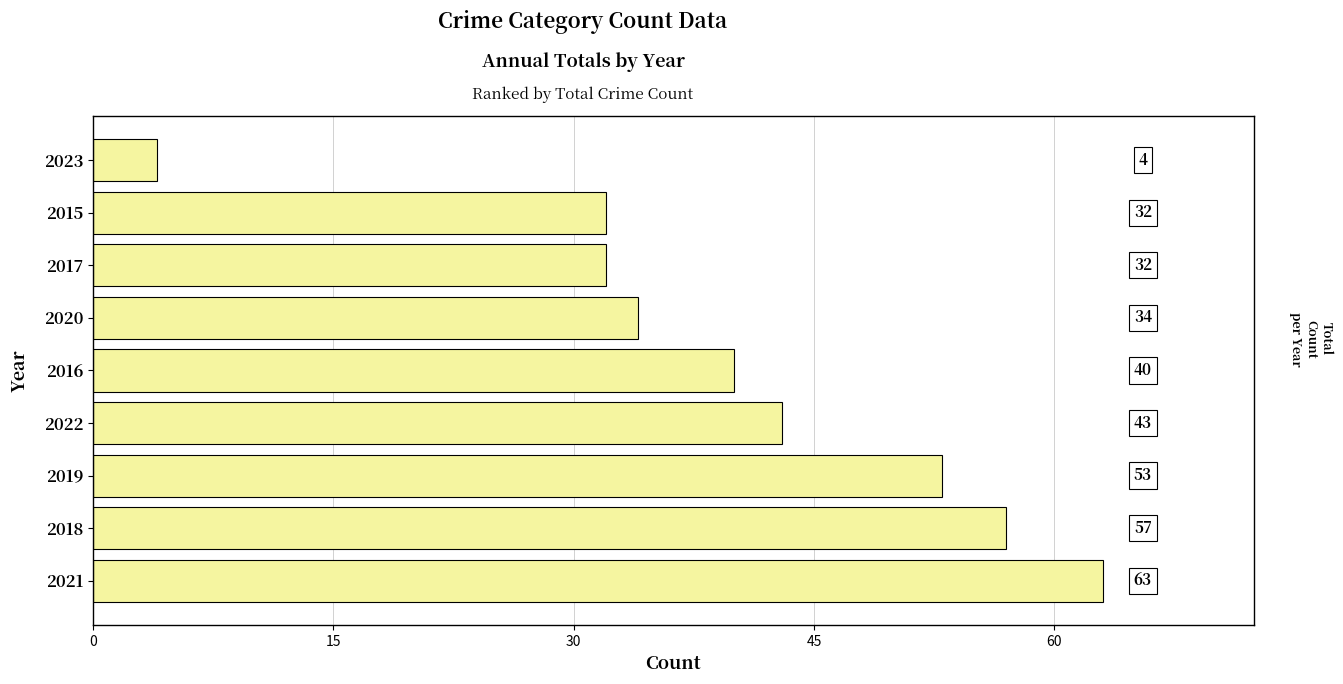

Reading bottom to top, extract all data points from this chart.

2021=63	2018=57	2019=53	2022=43	2016=40	2020=34	2017=32	2015=32	2023=4